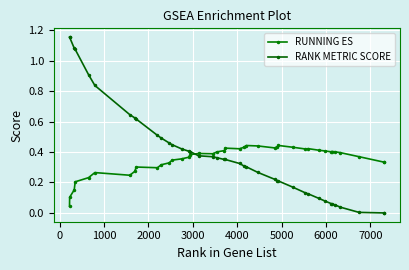

Does the chart display data point markers on the line(s)?

Yes